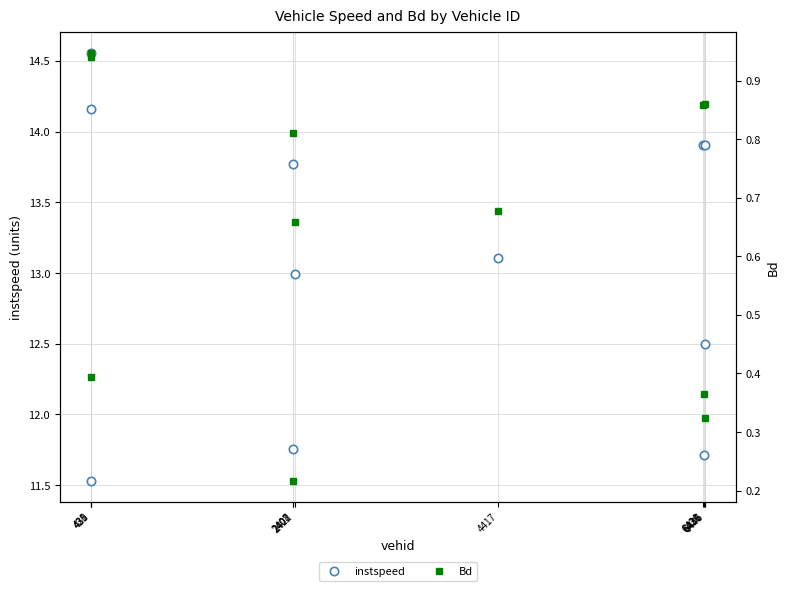

Is it true that Bd equals 0.9 at 4417?

False